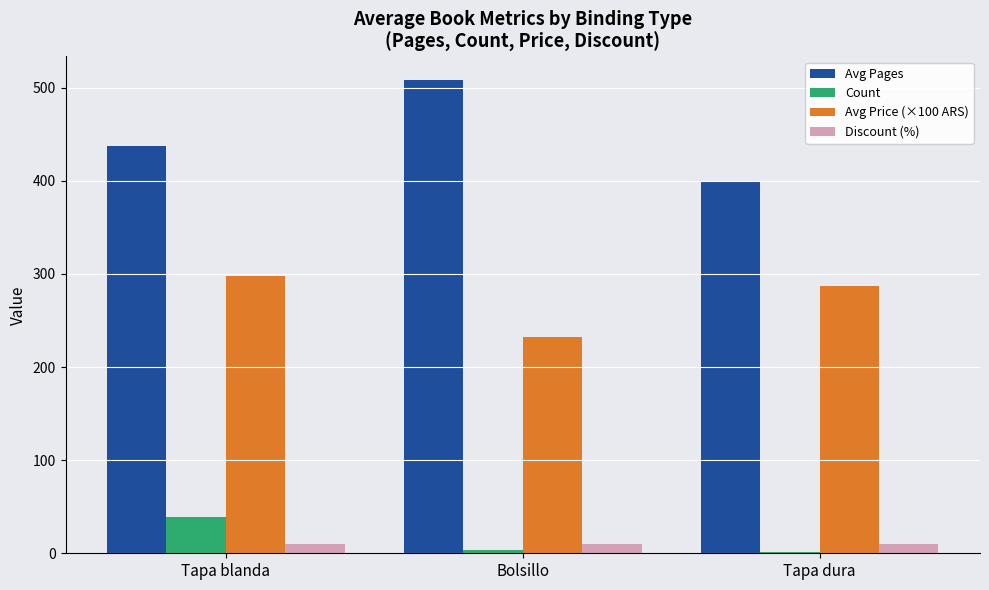

At which category is the sum across all series the highest?

Tapa blanda